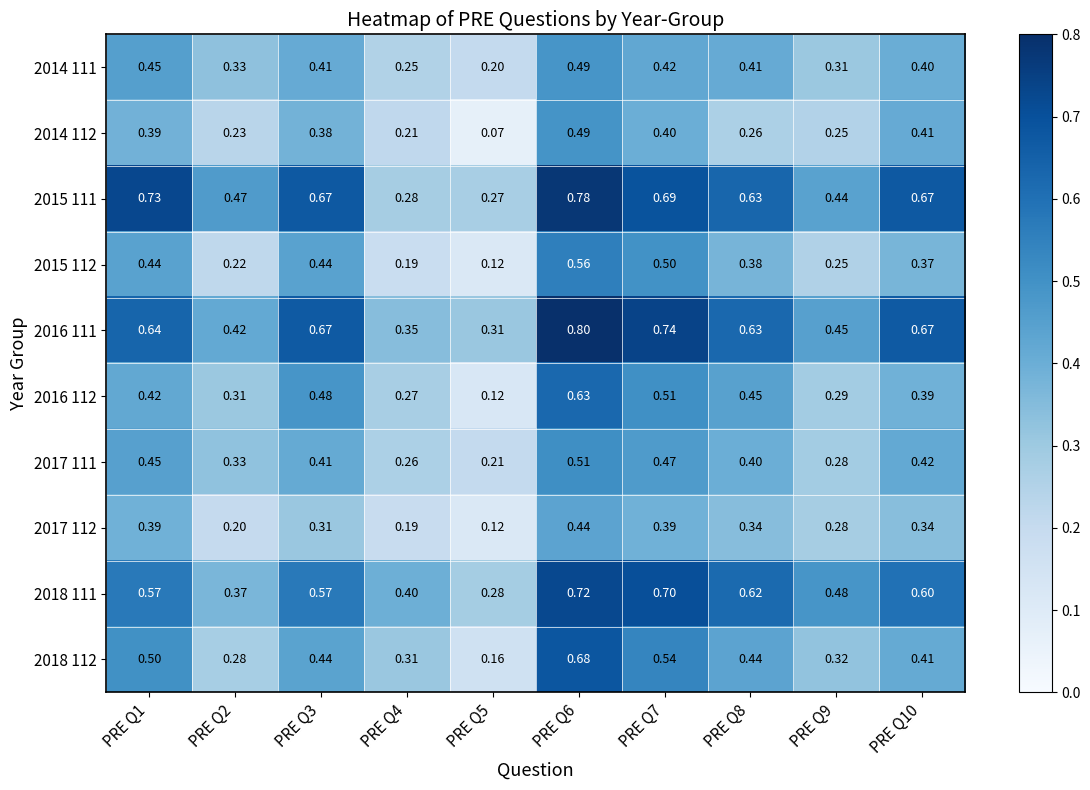

Reading right to left, extract all data points from this chart.

2014 111: PRE Q10=0.4	PRE Q9=0.3	PRE Q8=0.4	PRE Q7=0.4	PRE Q6=0.5	PRE Q5=0.2	PRE Q4=0.2	PRE Q3=0.4	PRE Q2=0.3	PRE Q1=0.5
2014 112: PRE Q10=0.4	PRE Q9=0.2	PRE Q8=0.3	PRE Q7=0.4	PRE Q6=0.5	PRE Q5=0.1	PRE Q4=0.2	PRE Q3=0.4	PRE Q2=0.2	PRE Q1=0.4
2015 111: PRE Q10=0.7	PRE Q9=0.4	PRE Q8=0.6	PRE Q7=0.7	PRE Q6=0.8	PRE Q5=0.3	PRE Q4=0.3	PRE Q3=0.7	PRE Q2=0.5	PRE Q1=0.7
2015 112: PRE Q10=0.4	PRE Q9=0.2	PRE Q8=0.4	PRE Q7=0.5	PRE Q6=0.6	PRE Q5=0.1	PRE Q4=0.2	PRE Q3=0.4	PRE Q2=0.2	PRE Q1=0.4
2016 111: PRE Q10=0.7	PRE Q9=0.5	PRE Q8=0.6	PRE Q7=0.7	PRE Q6=0.8	PRE Q5=0.3	PRE Q4=0.3	PRE Q3=0.7	PRE Q2=0.4	PRE Q1=0.6
2016 112: PRE Q10=0.4	PRE Q9=0.3	PRE Q8=0.5	PRE Q7=0.5	PRE Q6=0.6	PRE Q5=0.1	PRE Q4=0.3	PRE Q3=0.5	PRE Q2=0.3	PRE Q1=0.4
2017 111: PRE Q10=0.4	PRE Q9=0.3	PRE Q8=0.4	PRE Q7=0.5	PRE Q6=0.5	PRE Q5=0.2	PRE Q4=0.3	PRE Q3=0.4	PRE Q2=0.3	PRE Q1=0.5
2017 112: PRE Q10=0.3	PRE Q9=0.3	PRE Q8=0.3	PRE Q7=0.4	PRE Q6=0.4	PRE Q5=0.1	PRE Q4=0.2	PRE Q3=0.3	PRE Q2=0.2	PRE Q1=0.4
2018 111: PRE Q10=0.6	PRE Q9=0.5	PRE Q8=0.6	PRE Q7=0.7	PRE Q6=0.7	PRE Q5=0.3	PRE Q4=0.4	PRE Q3=0.6	PRE Q2=0.4	PRE Q1=0.6
2018 112: PRE Q10=0.4	PRE Q9=0.3	PRE Q8=0.4	PRE Q7=0.5	PRE Q6=0.7	PRE Q5=0.2	PRE Q4=0.3	PRE Q3=0.4	PRE Q2=0.3	PRE Q1=0.5